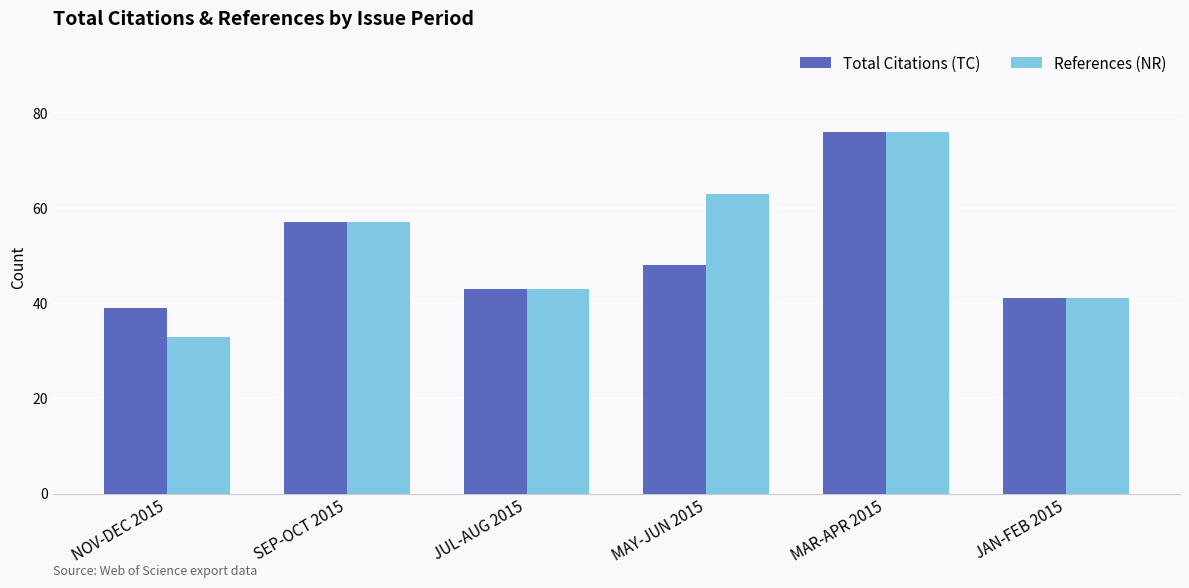

Reading left to right, extract all data points from this chart.

Total Citations (TC): 39	57	43	48	76	41
References (NR): 33	57	43	63	76	41